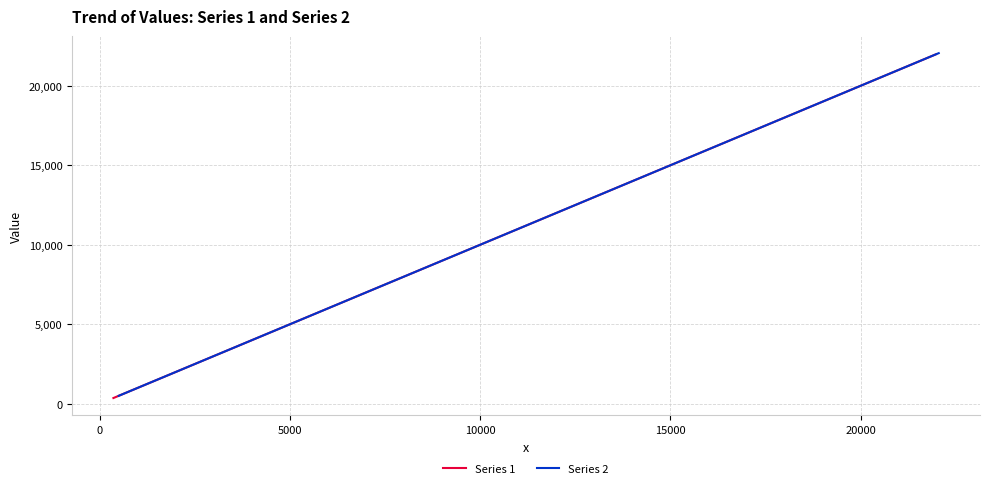

True or false: Series 2 has more than 0 points higher than both neighbors.

False